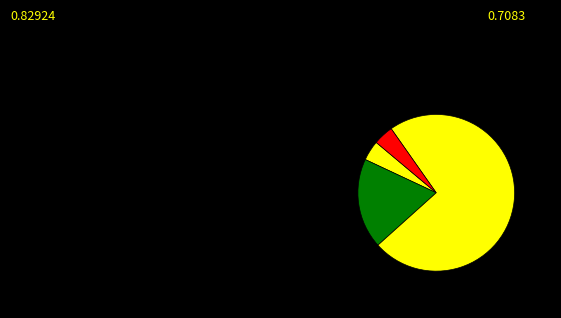

How many segments does this pie chart have?

4